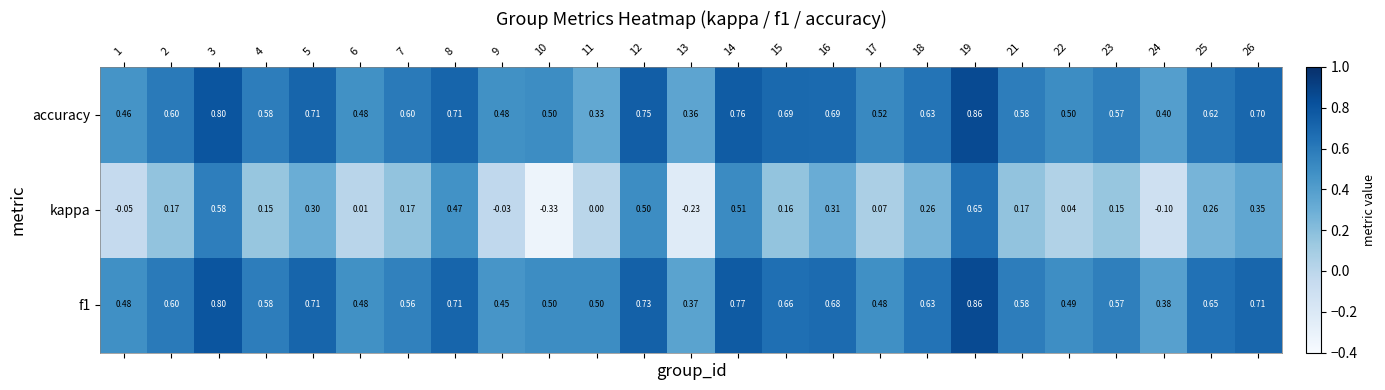

Which series has the largest range (max minus min)?

kappa